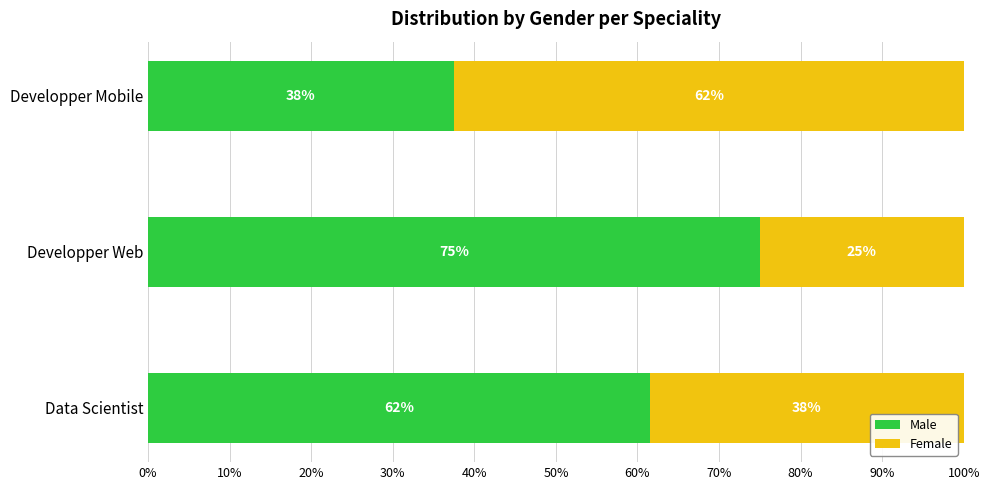

Reading left to right, list all the values displayed in this chart.

Male: 61.5	75.0	37.5
Female: 38.5	25.0	62.5